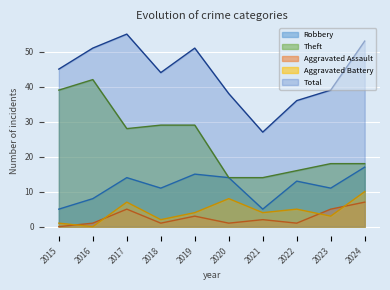

Which label corresponds to the largest value in the chart?

2017